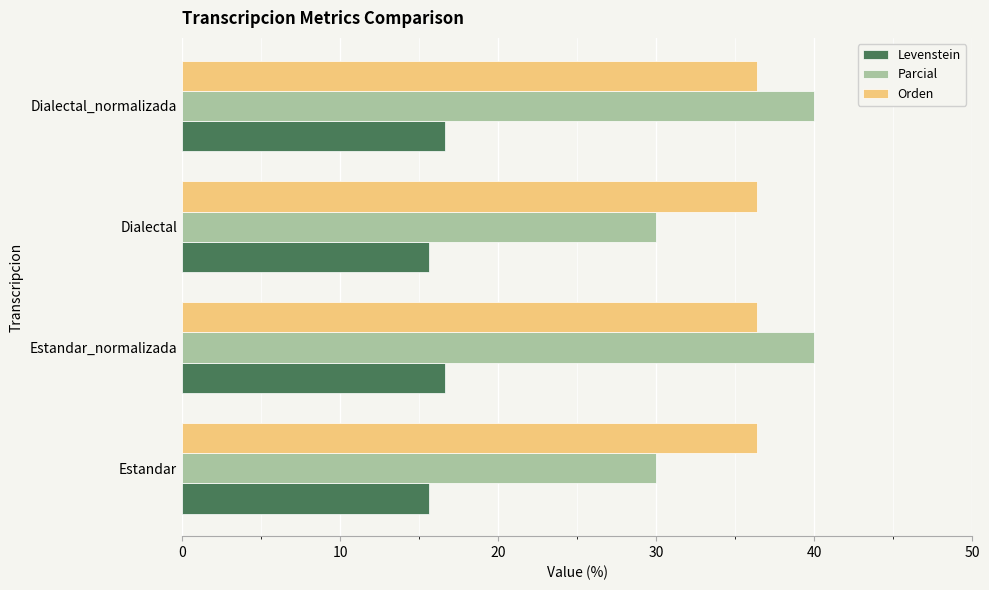

What is the difference between the maximum and minimum values in the Parcial series?

10.0